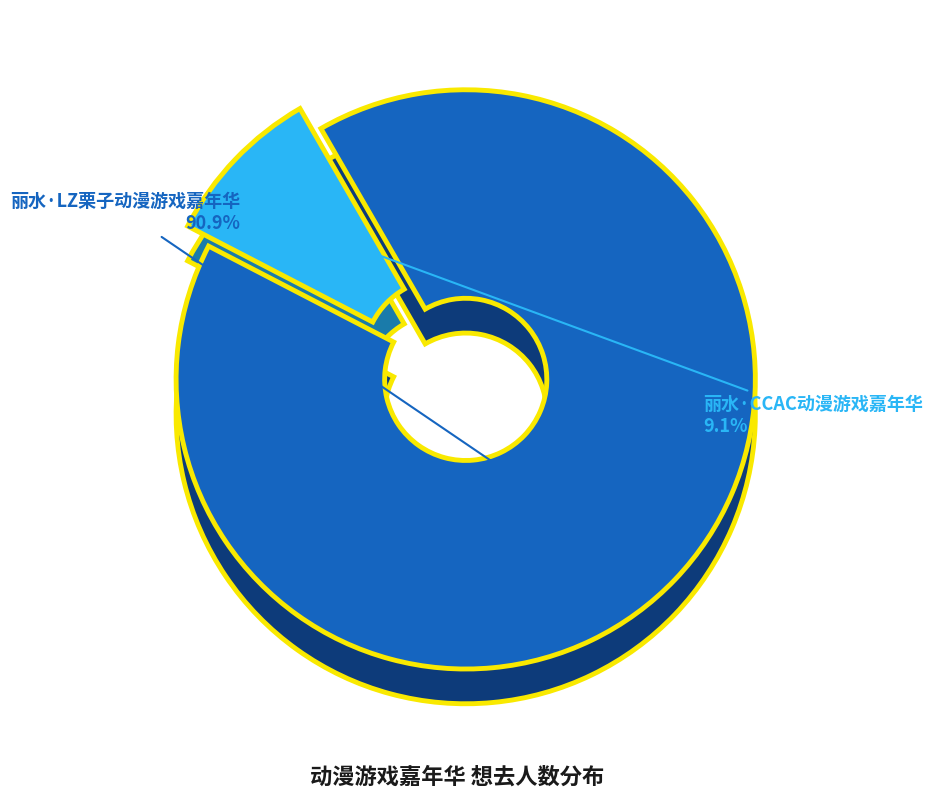

To the nearest percent, what percentage of the pie is 丽水·LZ栗子动漫游戏嘉年华?

91%